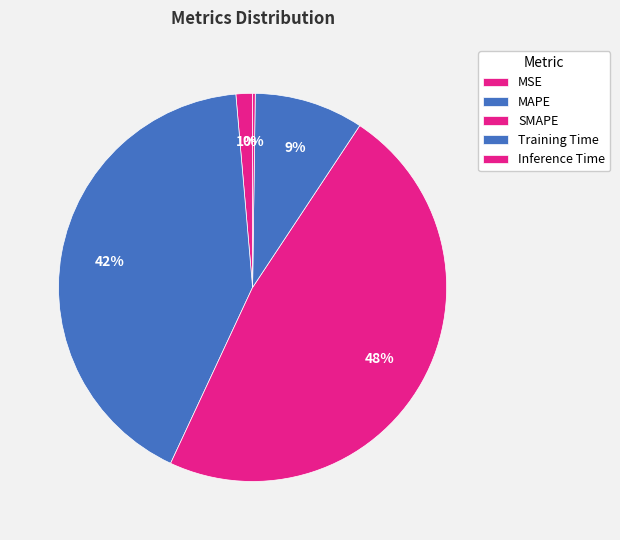

Is there any slice that represents more than half of the pie?

No